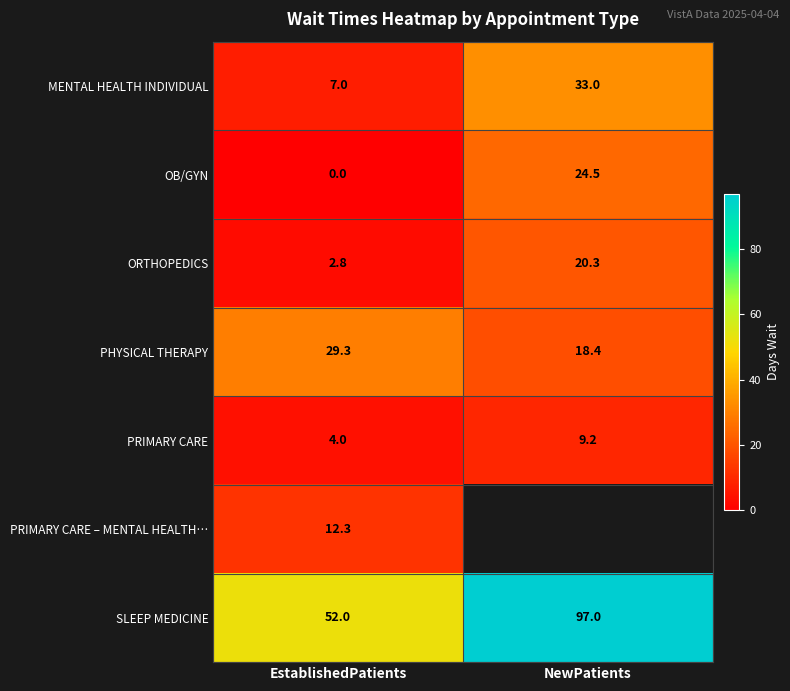

What is the maximum value shown in the chart?

97.0